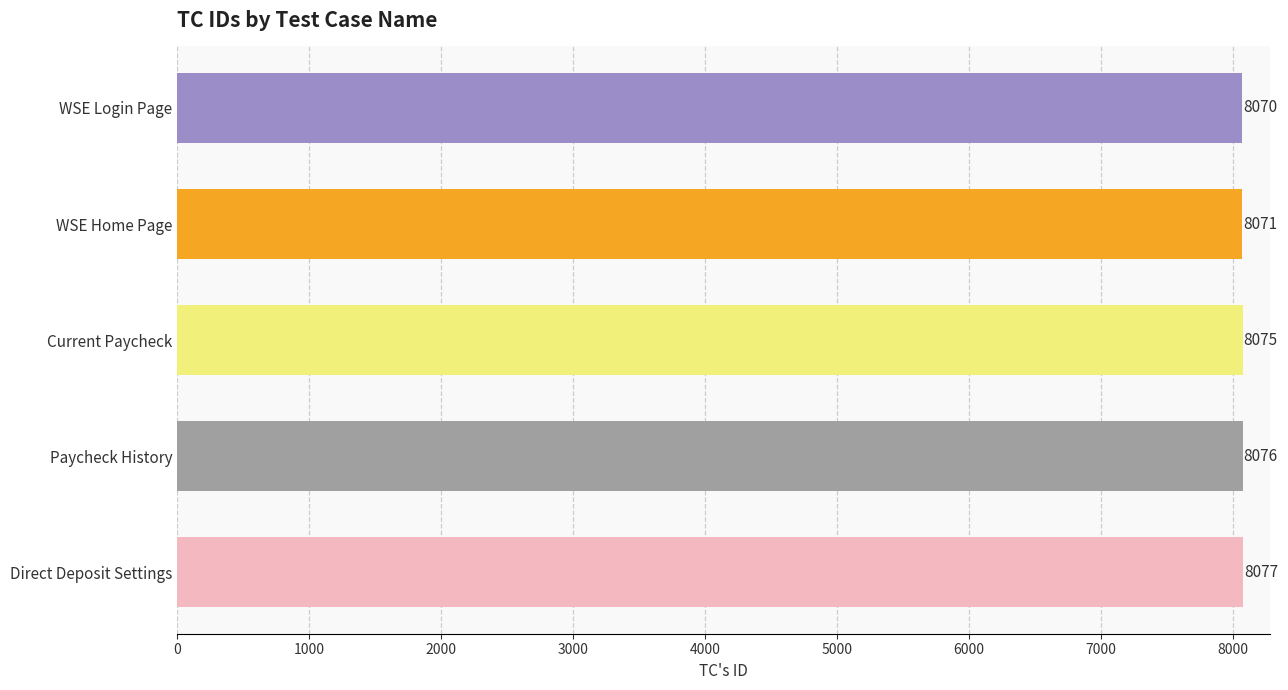

List the labels in order of value, largest first.

Direct Deposit Settings, Paycheck History, Current Paycheck, WSE Home Page, WSE Login Page